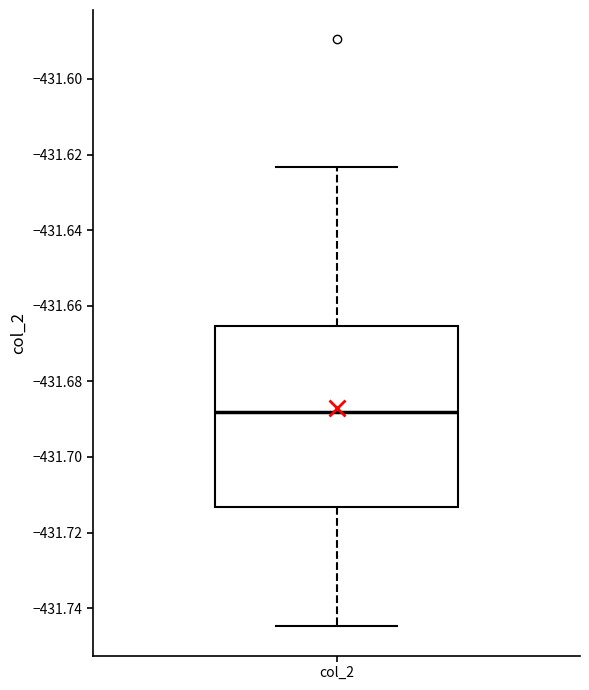

Read this box plot against the y-axis: the position of the median line, the range covered by the box, and the ends of both whiskers. The values are not printed on the chart, so give them approximately, as read against the axis.

median -431.688, box -431.714 to -431.666, whiskers -431.744 to -431.624